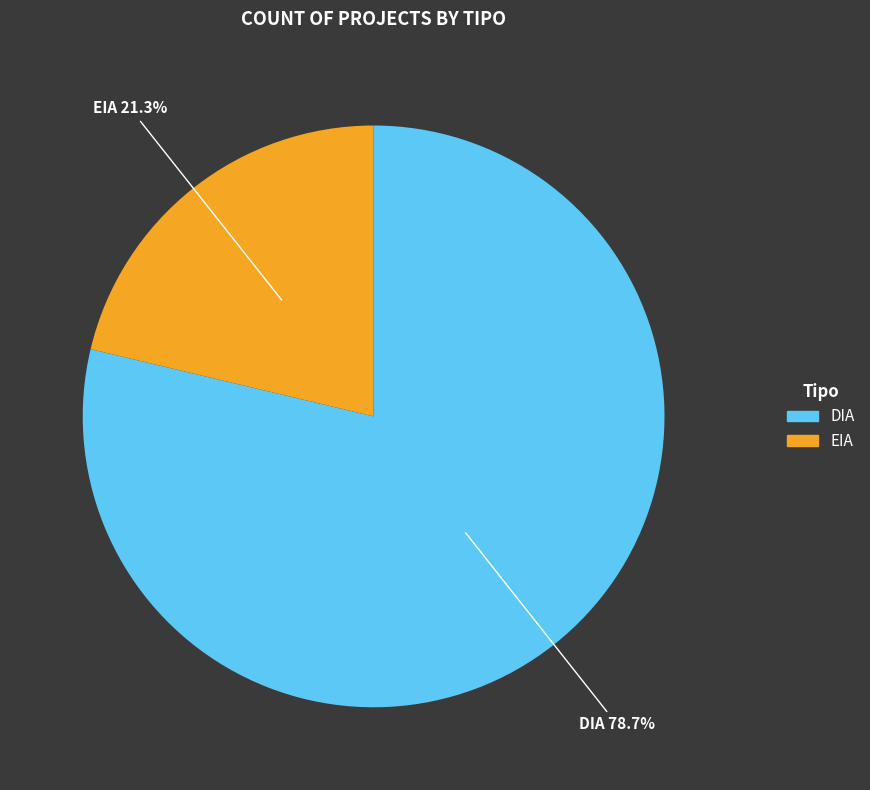

Which slice represents more than half of the pie?

DIA